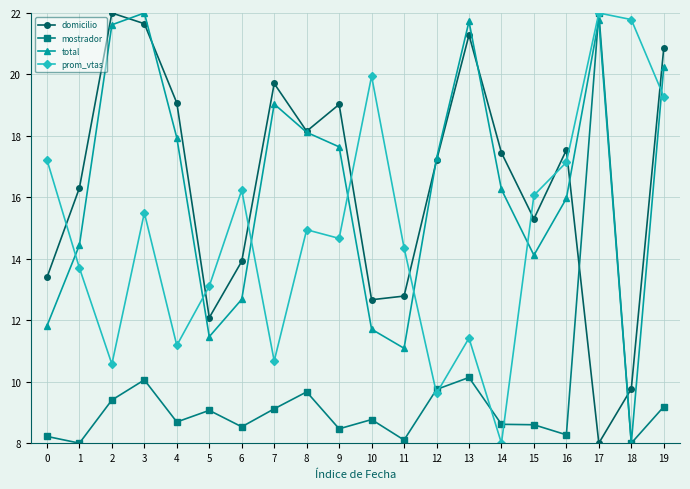

What is the difference between the highest and lowest values at 18?

13.8